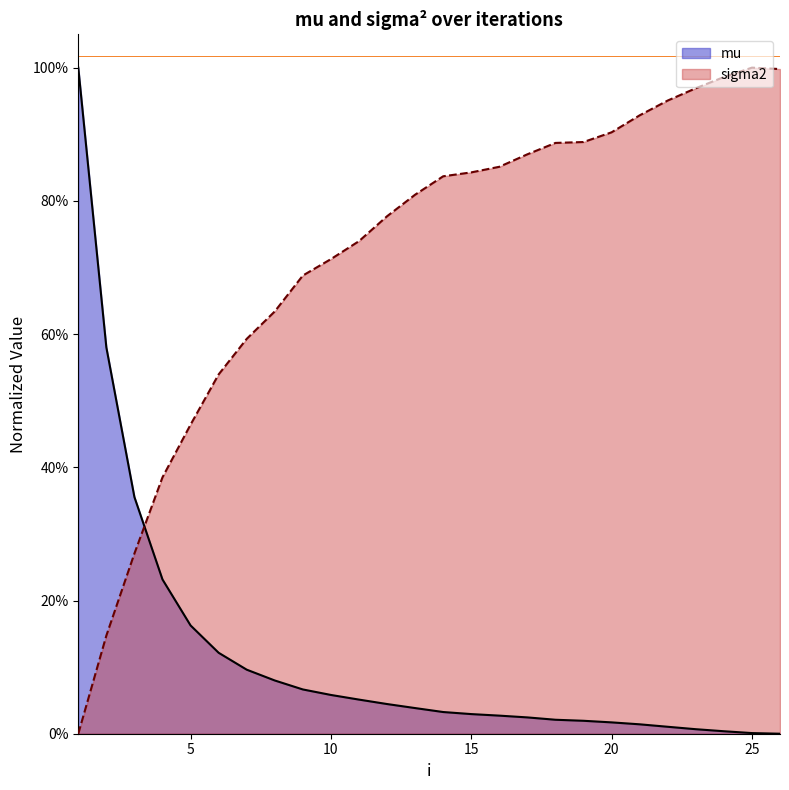

Reading right to left, list all the values displayed in this chart.

mu: 26=0.0	25=0.0	24=0.0	23=0.0	22=0.0	21=0.0	20=0.0	19=0.0	18=0.0	17=0.0	16=0.0	15=0.0	14=0.0	13=0.0	12=0.0	11=0.1	10=0.1	9=0.1	8=0.1	7=0.1	6=0.1	5=0.2	4=0.2	3=0.4	2=0.6	1=1.0
sigma2: 26=1.0	25=1.0	24=1.0	23=1.0	22=1.0	21=0.9	20=0.9	19=0.9	18=0.9	17=0.9	16=0.9	15=0.8	14=0.8	13=0.8	12=0.8	11=0.7	10=0.7	9=0.7	8=0.6	7=0.6	6=0.5	5=0.5	4=0.4	3=0.3	2=0.1	1=0.0